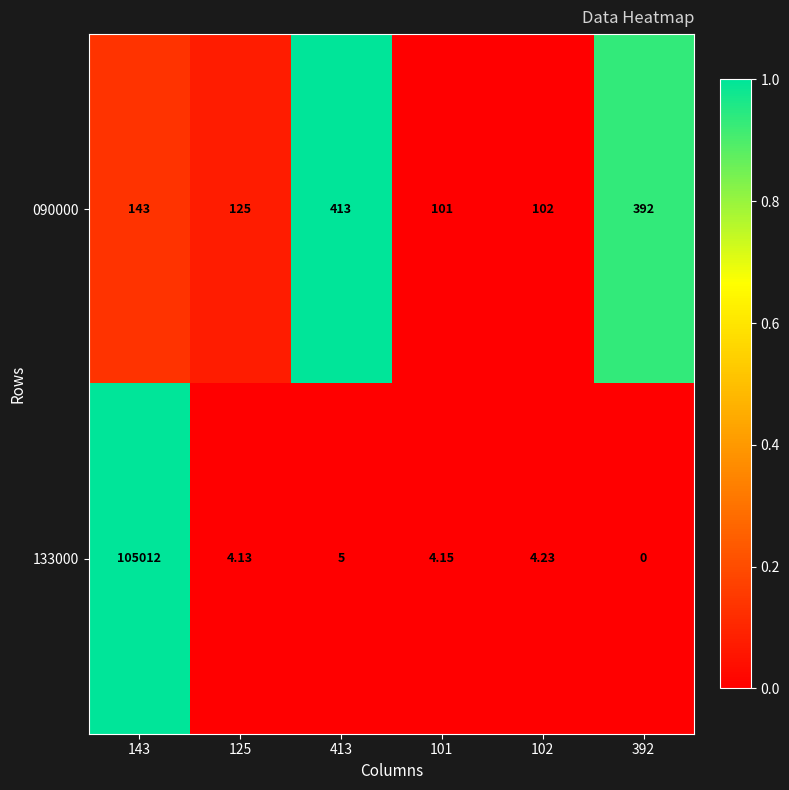

Which series has the largest total across all categories?

133000